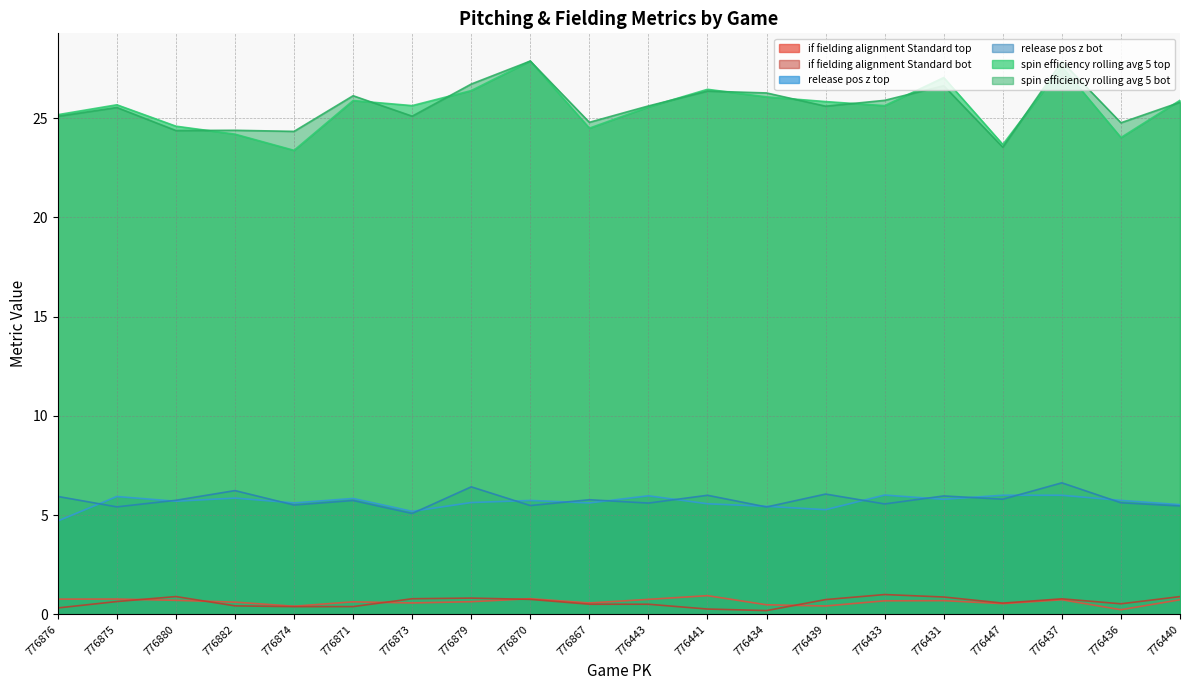

Which series ends up on top after the final intersection of release_pos_z_bot and release_pos_z_top?

release_pos_z_top